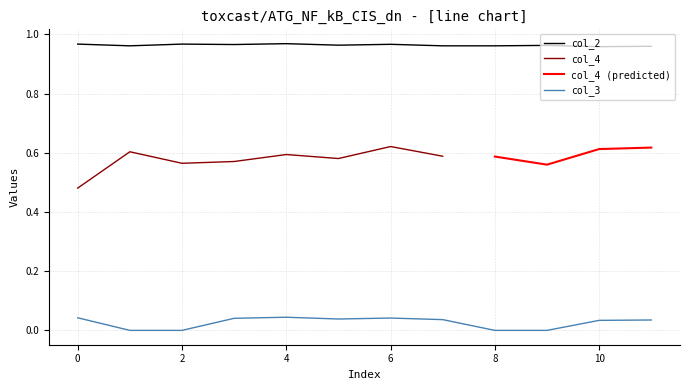

True or false: col_2 and col_3 cross at least once.

False